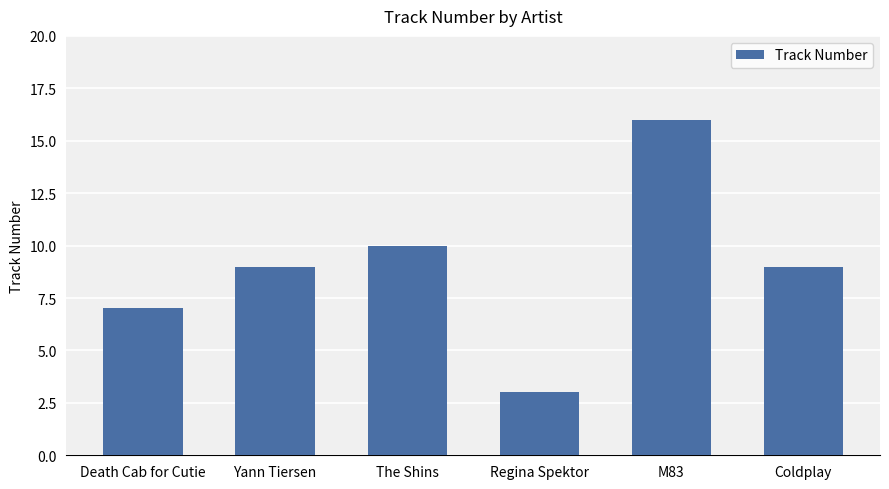

At which category does the chart reach its minimum across all series?

Regina Spektor